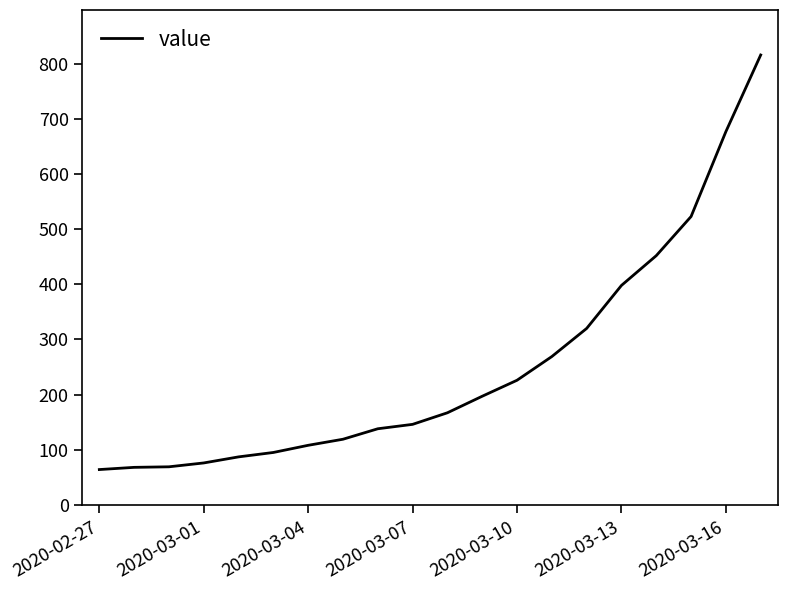

What is the difference between the maximum and minimum values?

752